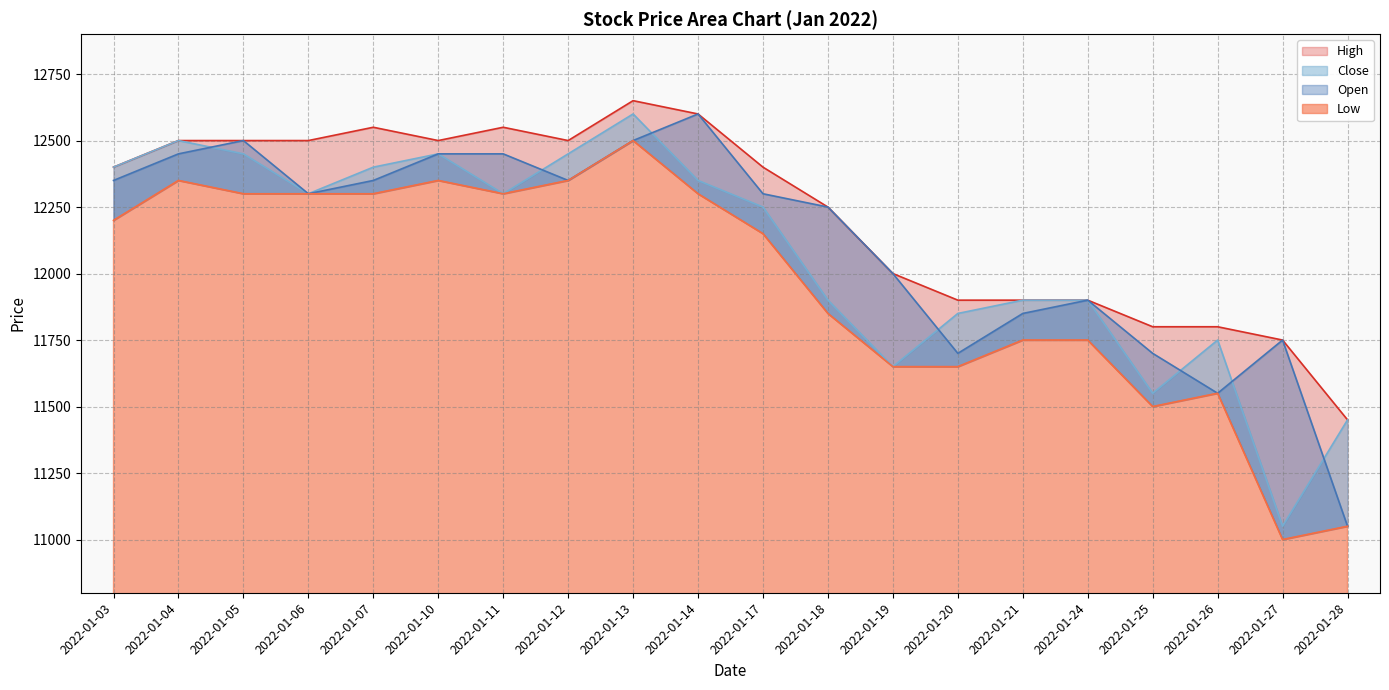

What is the spread (max minus min) of values at 2022-01-04?

150